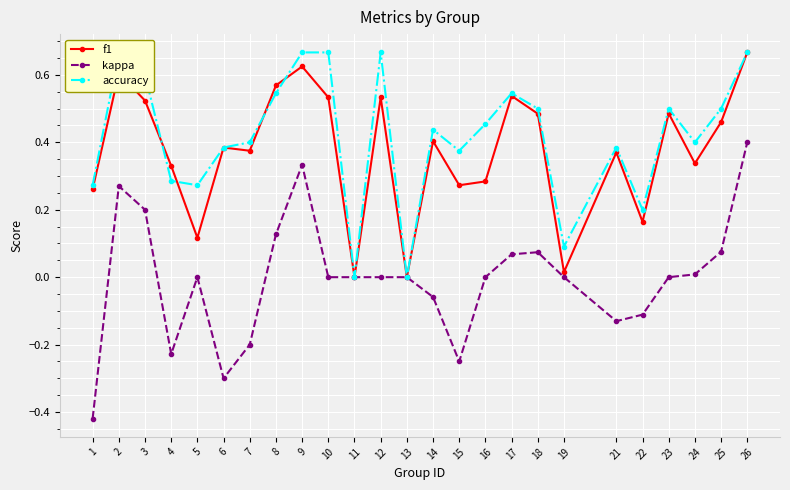

How many data points in kappa are less than 0?

8